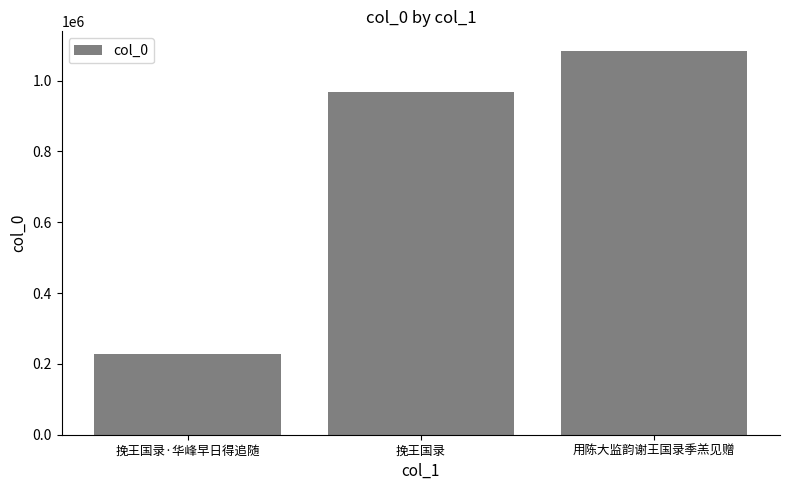

Reading right to left, transcribe all the data shown in this chart.

1084902	968997	228159